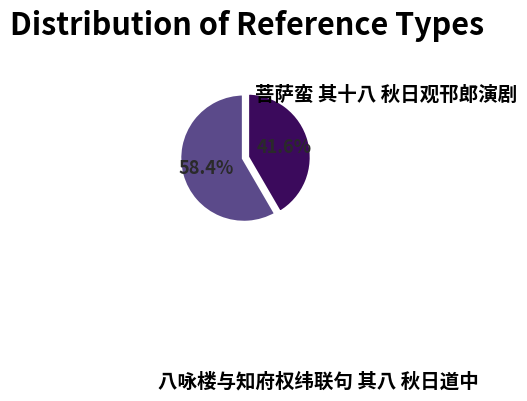

Is there any slice that represents more than half of the pie?

Yes